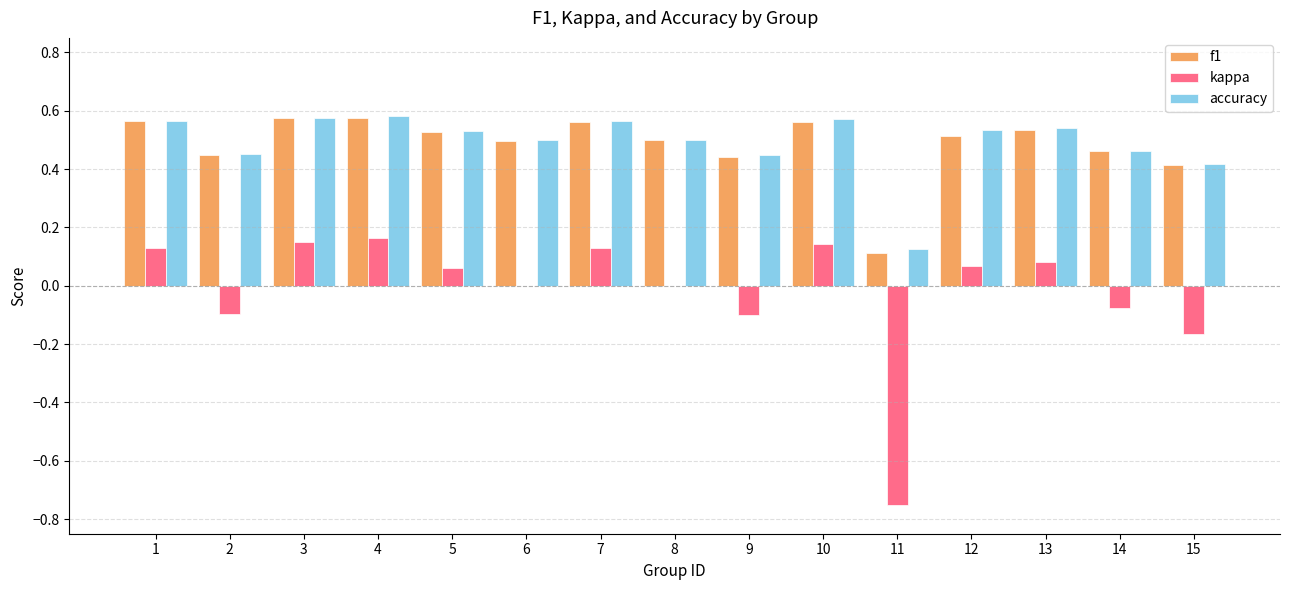

What are all the series names shown in the legend?

f1, kappa, accuracy